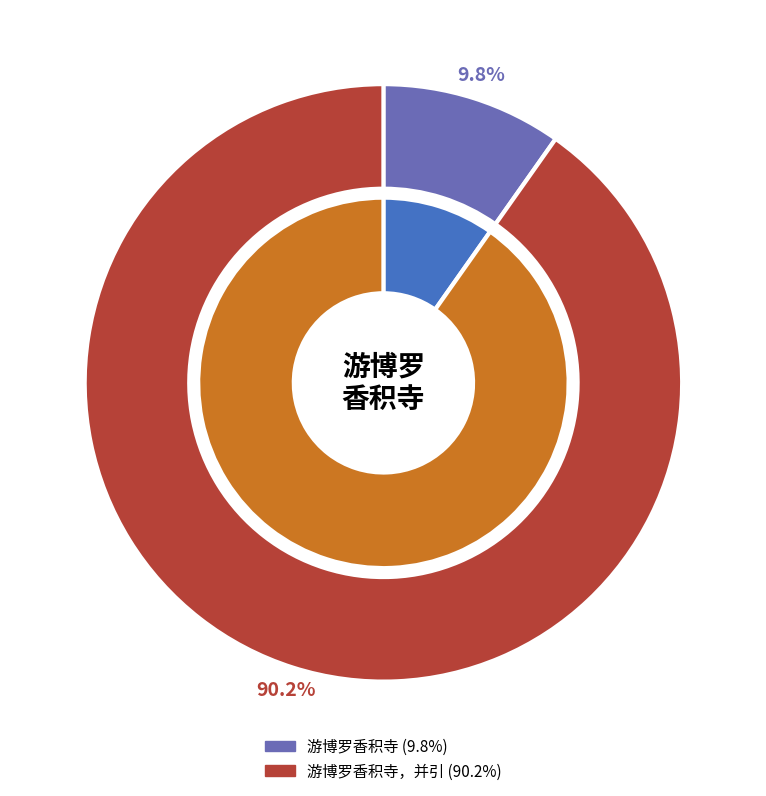

Which slice is the largest?

游博罗香积寺，并引